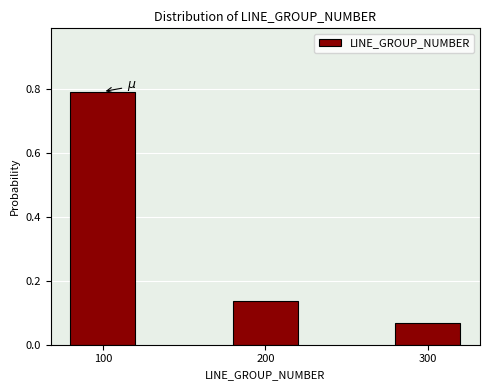

What is the difference between the maximum and minimum values?

0.7